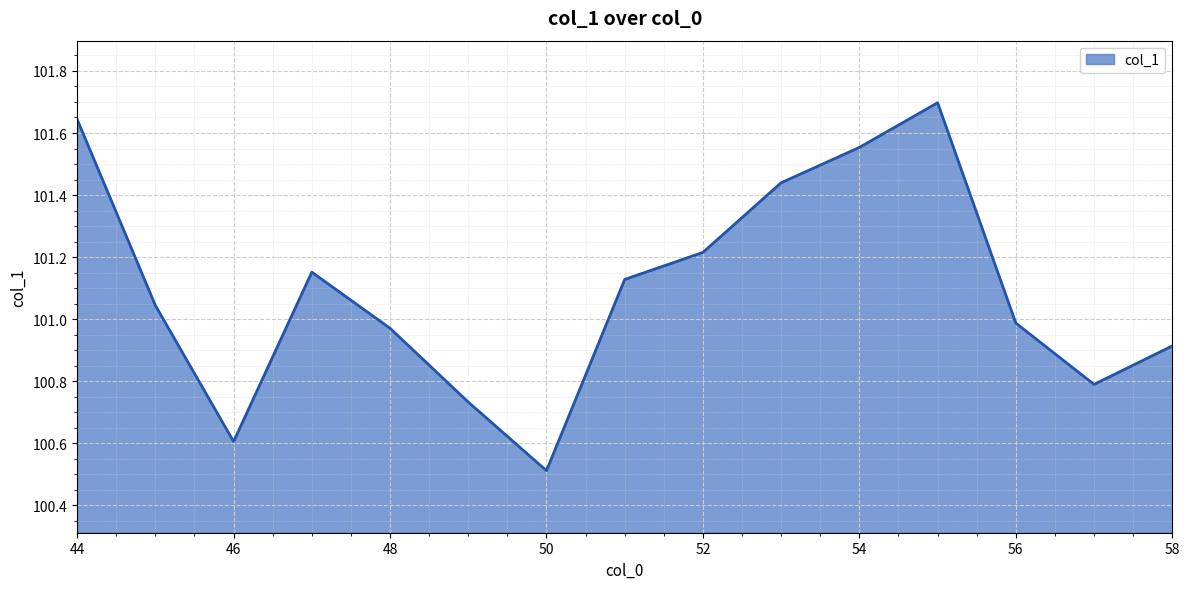

What is the difference between the maximum and minimum values?

1.2